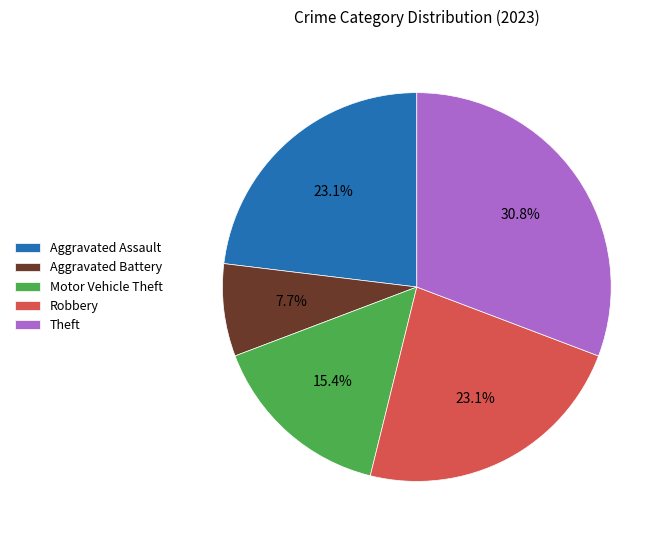

Is Robbery the majority of the pie?

No